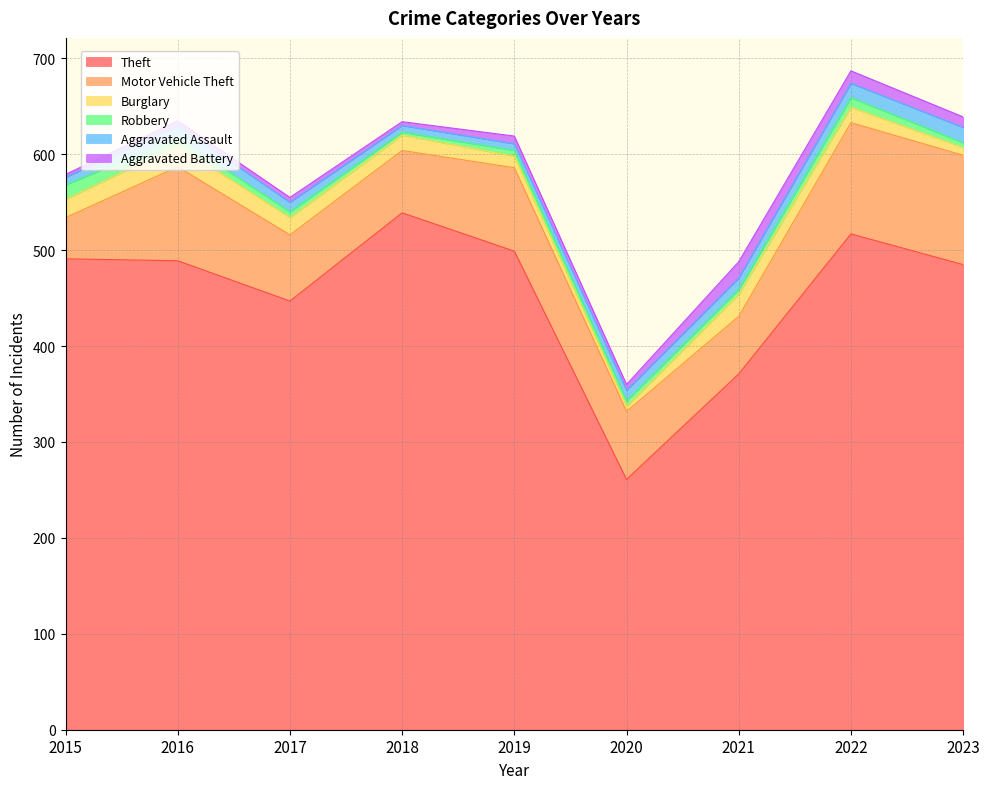

What is the total value across all series at 2017?

555